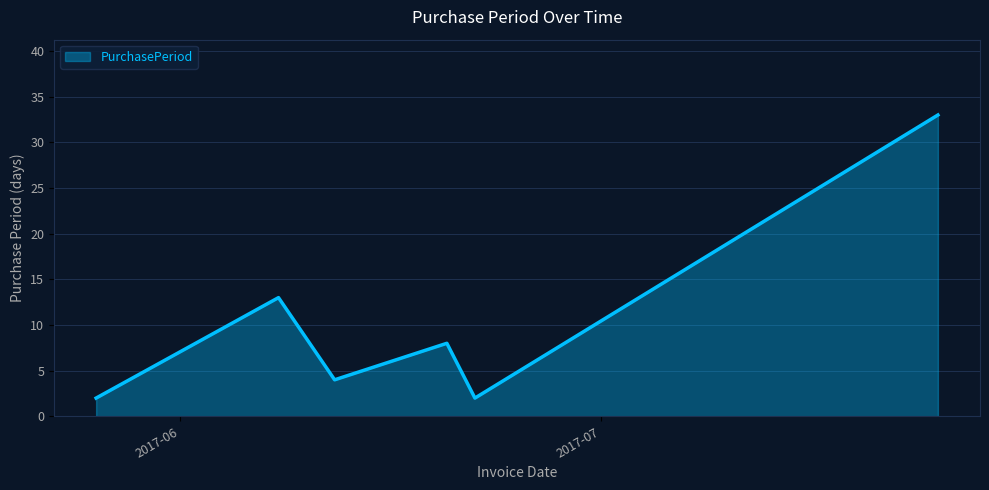

Does the chart display data point markers on the line(s)?

No